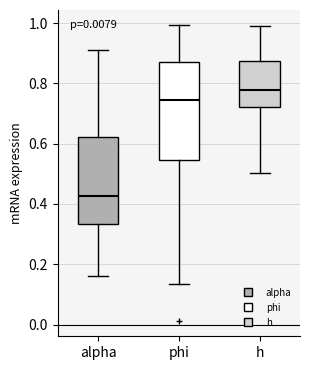

Where is the upper edge of the box for alpha on the y-axis? The values are not printed on the chart, so give them approximately, as read against the axis.

0.62